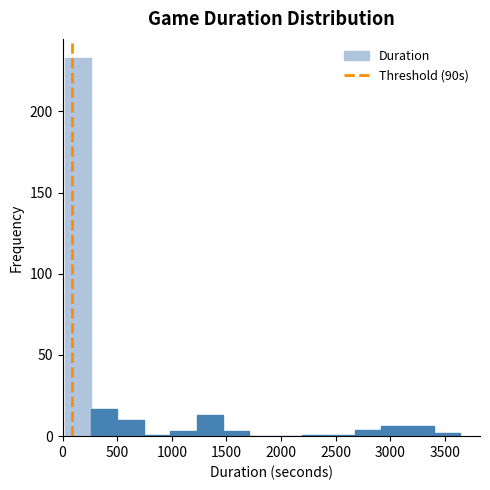

Reading left to right, list every bar in this chart as the range it spans on the x-axis followed by its height. Neither the bar edges nor the heights are printed on the chart, so give them approximately, as read against the axes.

0 to 250: 235
250 to 500: 15
500 to 750: 10
750 to 1000: under 5
1000 to 1250: under 5
1250 to 1450: 15
1450 to 1700: under 5
1700 to 1950: 0
1950 to 2200: 0
2200 to 2450: under 5
2450 to 2650: under 5
2650 to 2900: under 5
2900 to 3150: 5
3150 to 3400: 5
3400 to 3650: under 5